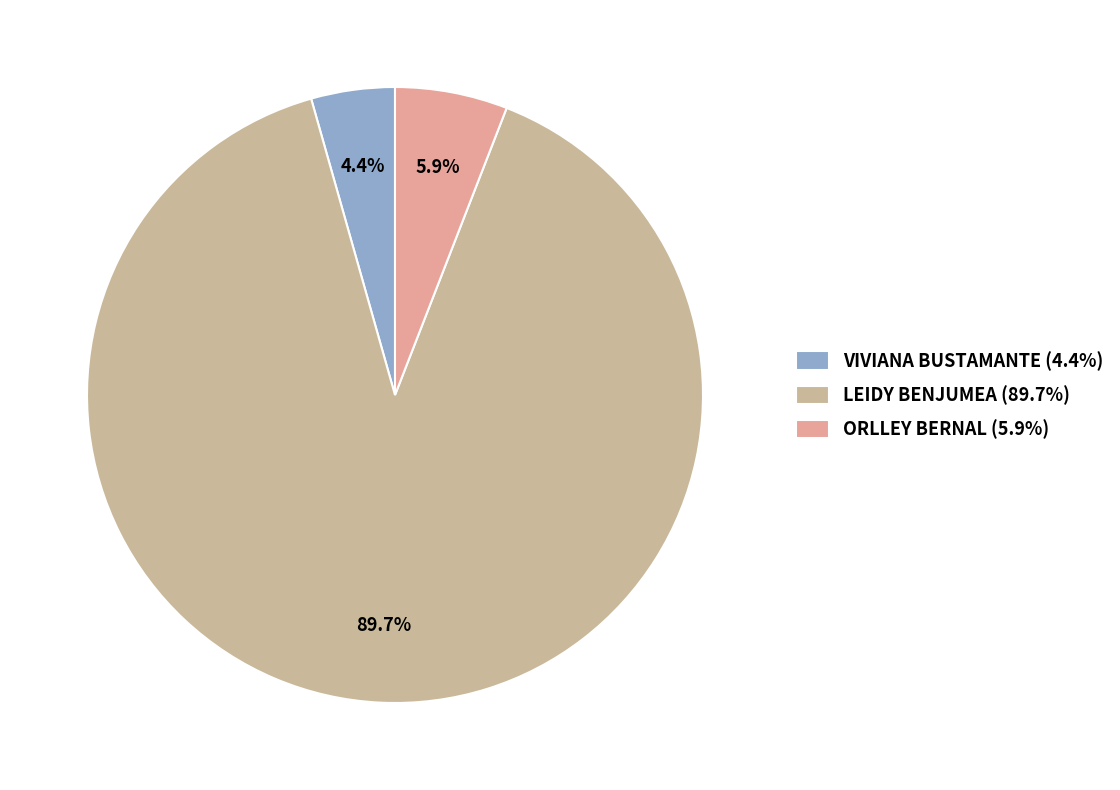

What is the largest slice in the pie chart?

LEIDY BENJUMEA (89.7%)